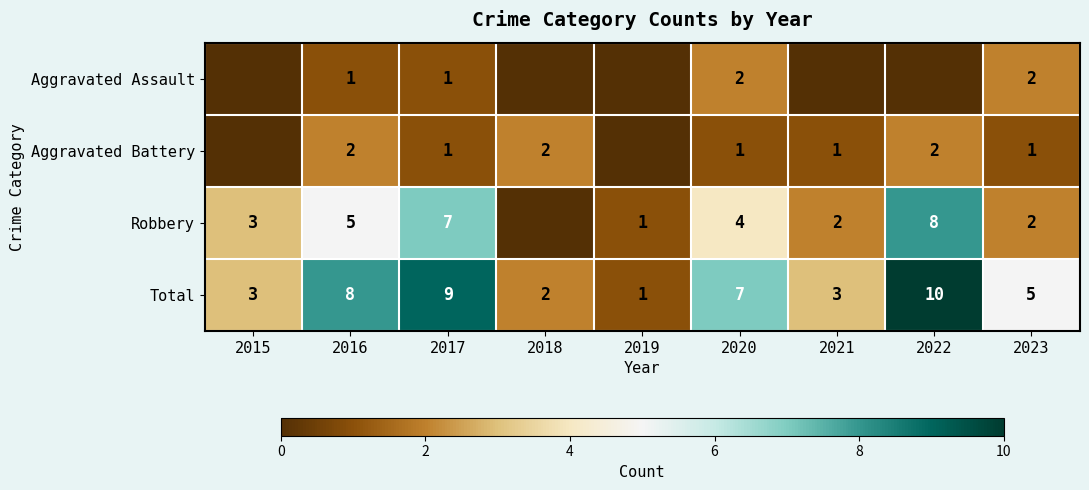

What is the sum of all Total values?

48